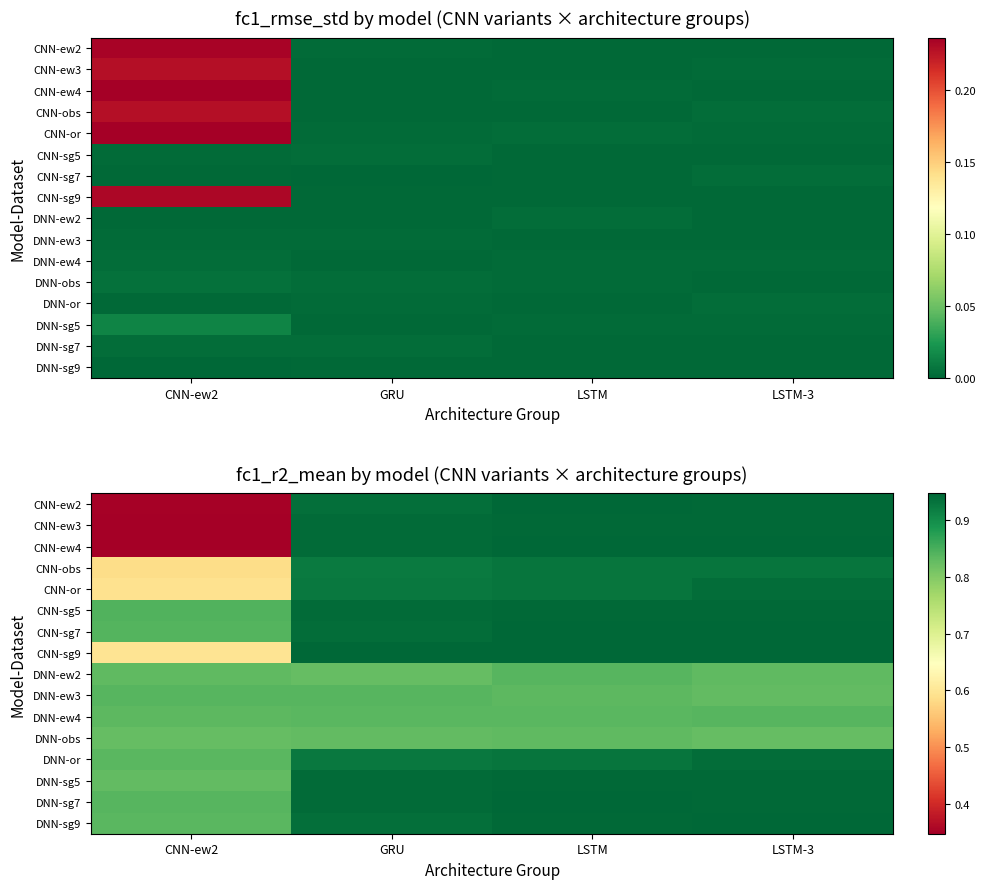

Count the number of data series in this chart.

16